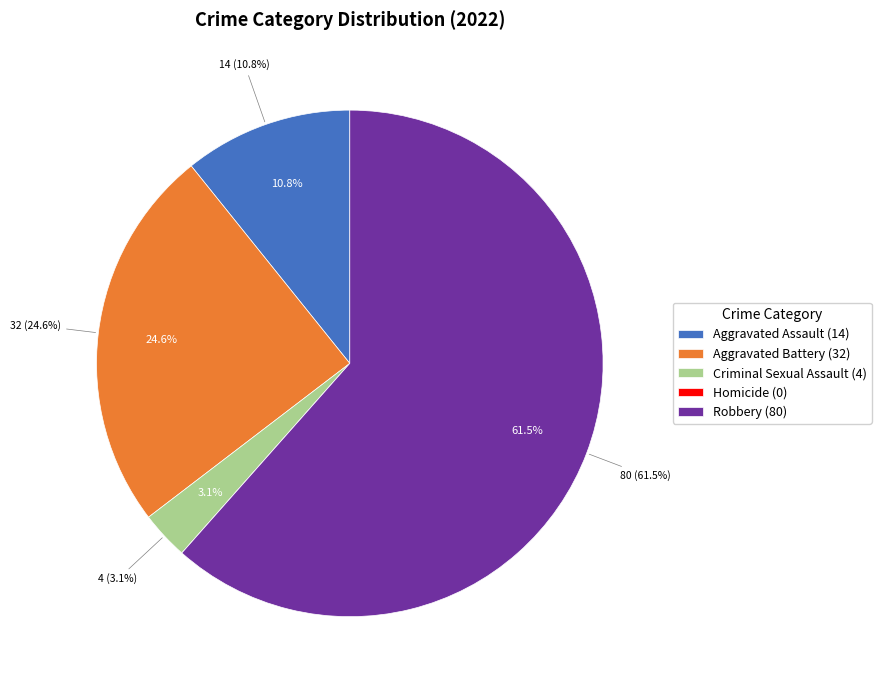

What is the change in value from Aggravated Battery to Criminal Sexual Assault?

-28